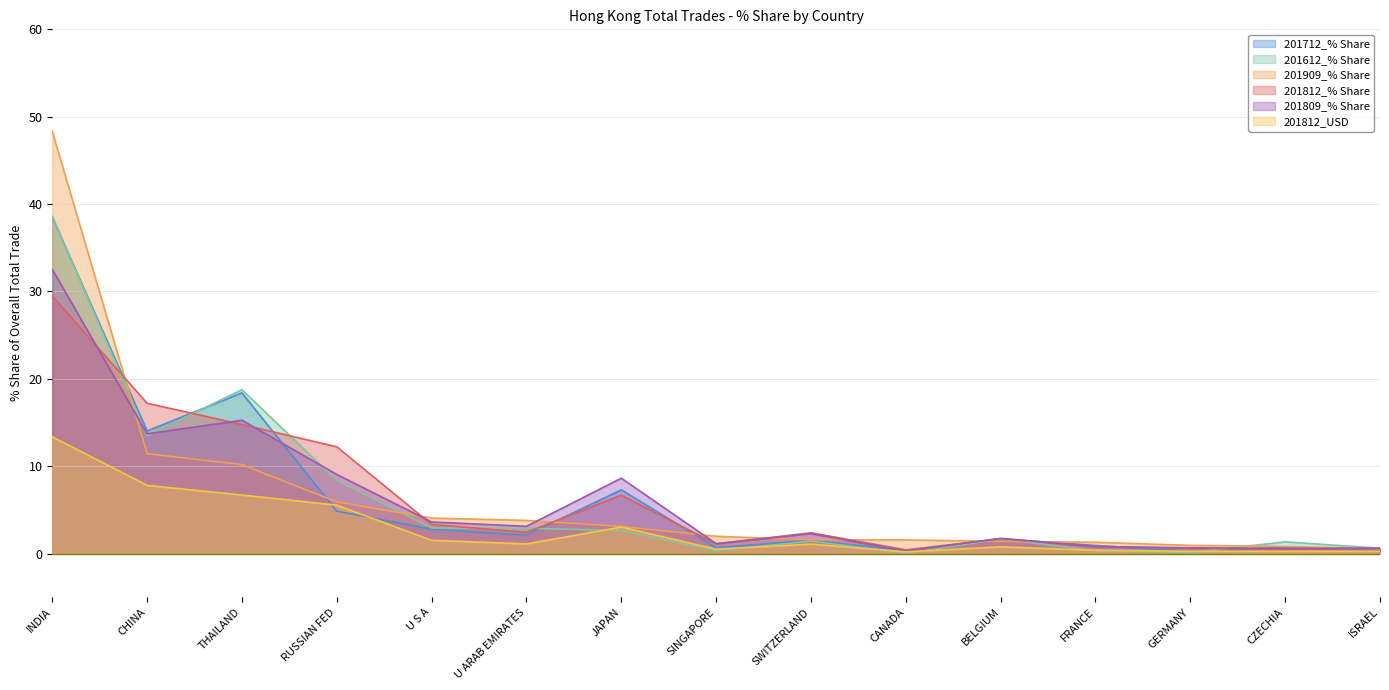

True or false: 201812_% Share and 201812_USD intersect in this chart.

False